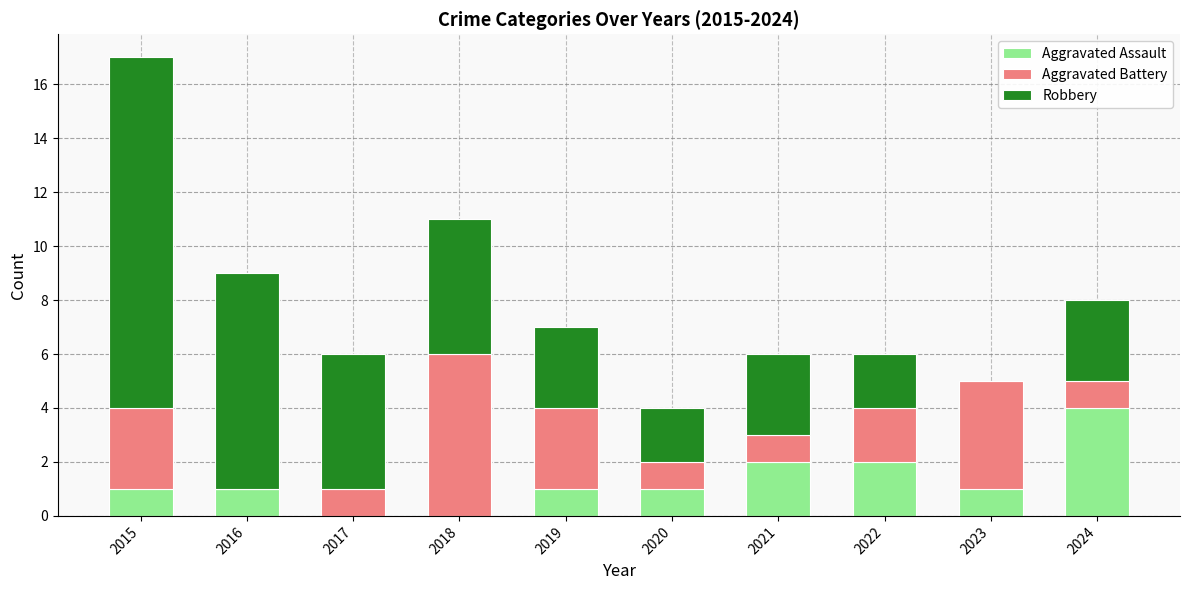

At which label does Aggravated Assault reach its peak?

2024